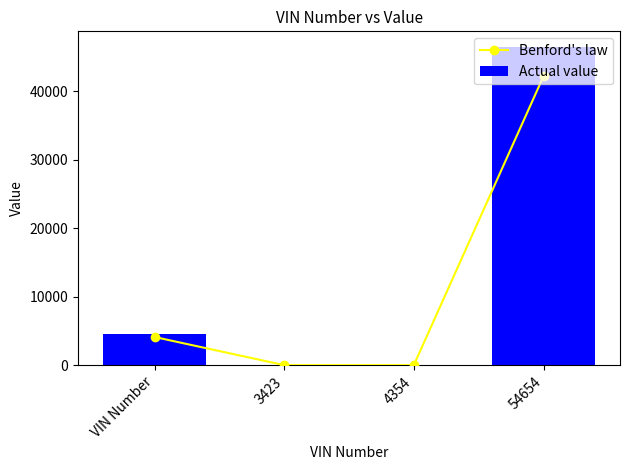

How many groups of bars are there?

4